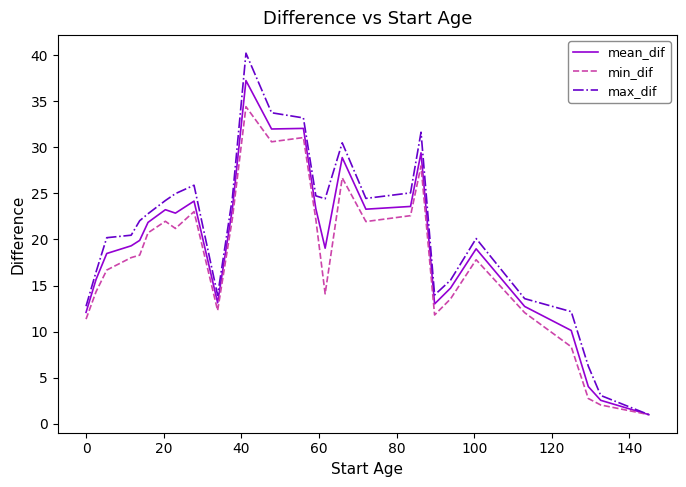

Rank the series by their maximum value, from highest to lowest.

max_dif, mean_dif, min_dif